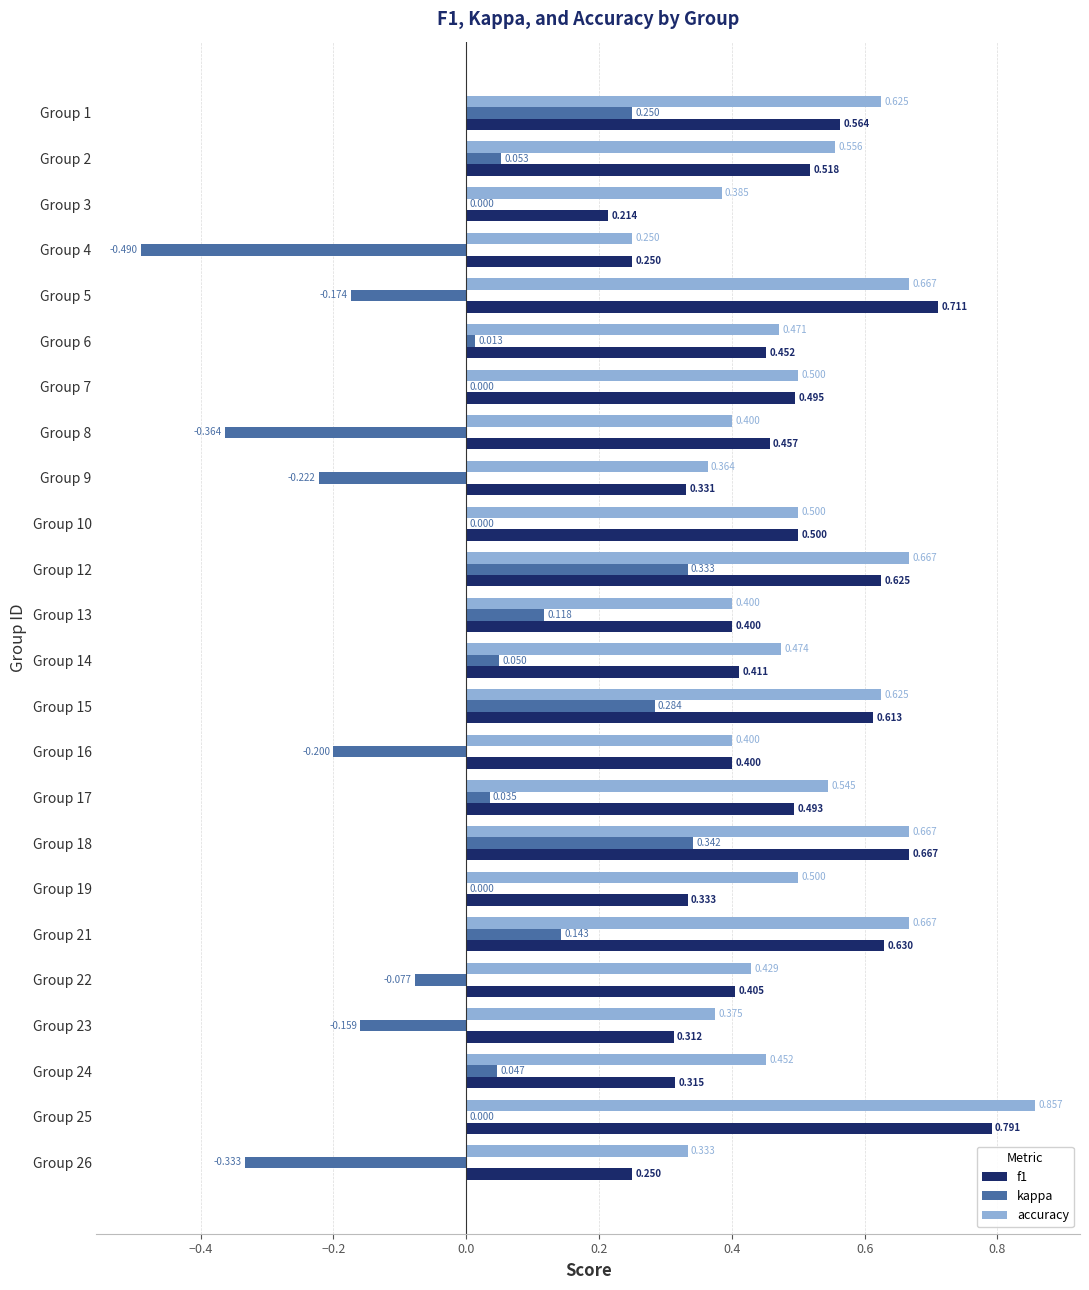

Which series has the largest total across all categories?

accuracy